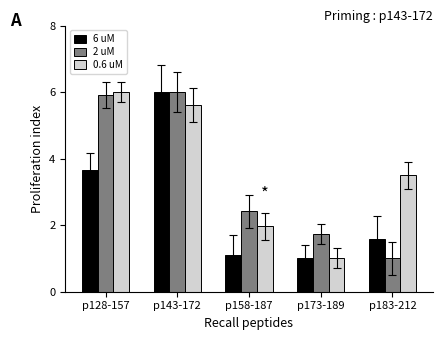

What are all the series names shown in the legend?

6 uM, 2 uM, 0.6 uM